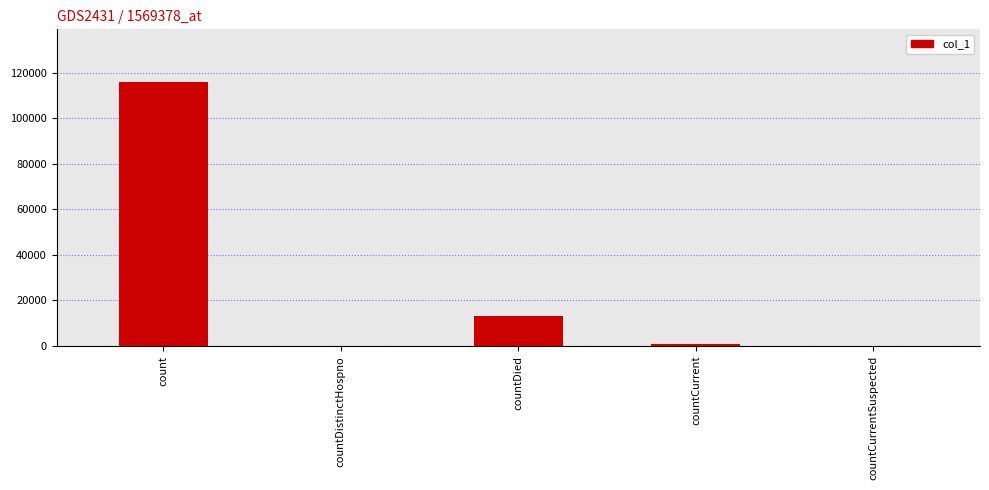

Reading left to right, list all the values displayed in this chart.

115847	0	13392	1084	0